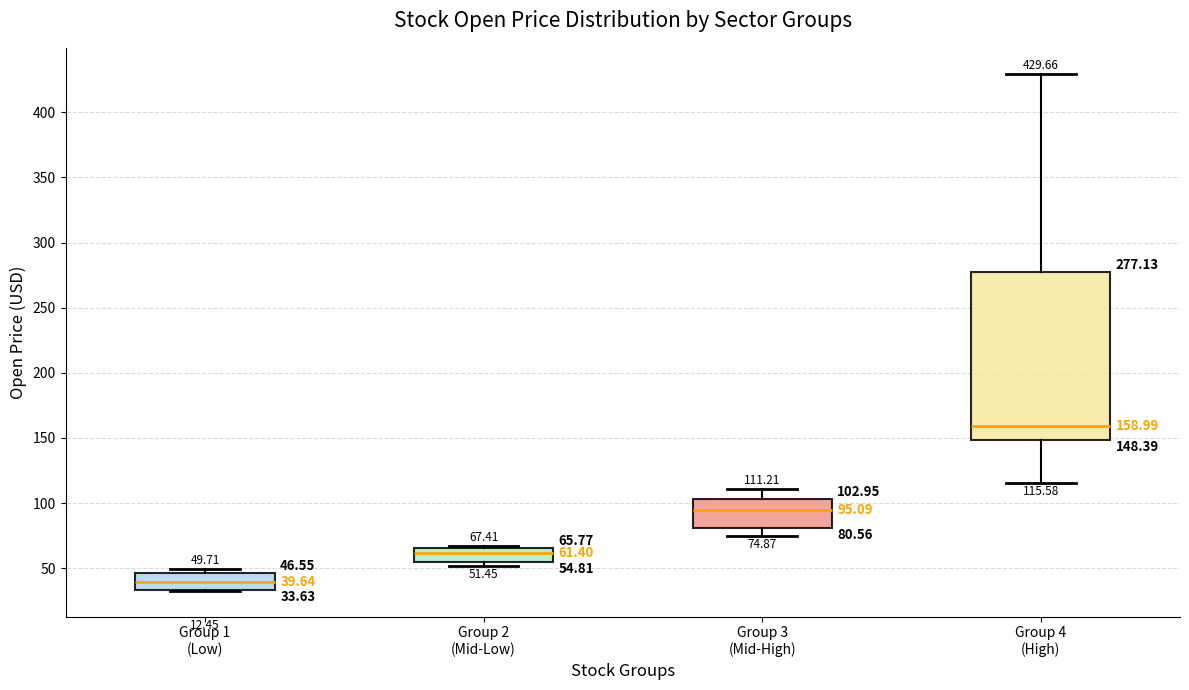

Which box's median line is the lowest?

Group 1 (Low)